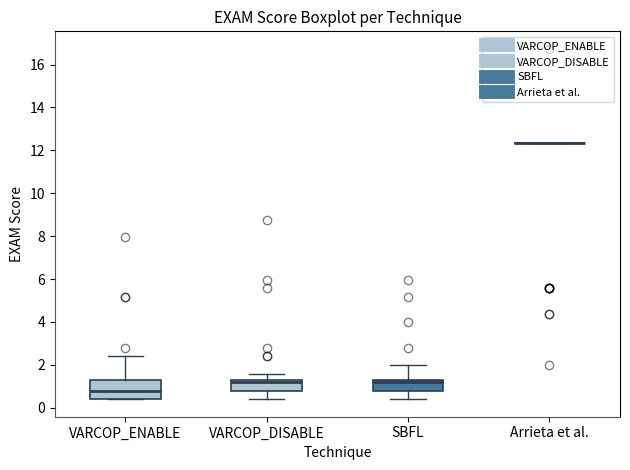

Reading left to right, transcribe this box plot: for each box, give where its median line is, the range the box spans, and where its two whiskers end, as read against the y-axis. The values are not printed on the chart, so give them approximately, as read against the axis.

VARCOP_ENABLE: median 0.8, box 0.4 to 1.2, whiskers 0.4 to 2.4
VARCOP_DISABLE: median 1.2 (just below the box's upper edge), box 0.8 to 1.2, whiskers 0.4 to 1.6
SBFL: median 1.2 (just below the box's upper edge), box 0.8 to 1.2, whiskers 0.4 to 2.0
Arrieta et al.: box collapsed to a line at 12.4, whiskers 12.4 to 12.4